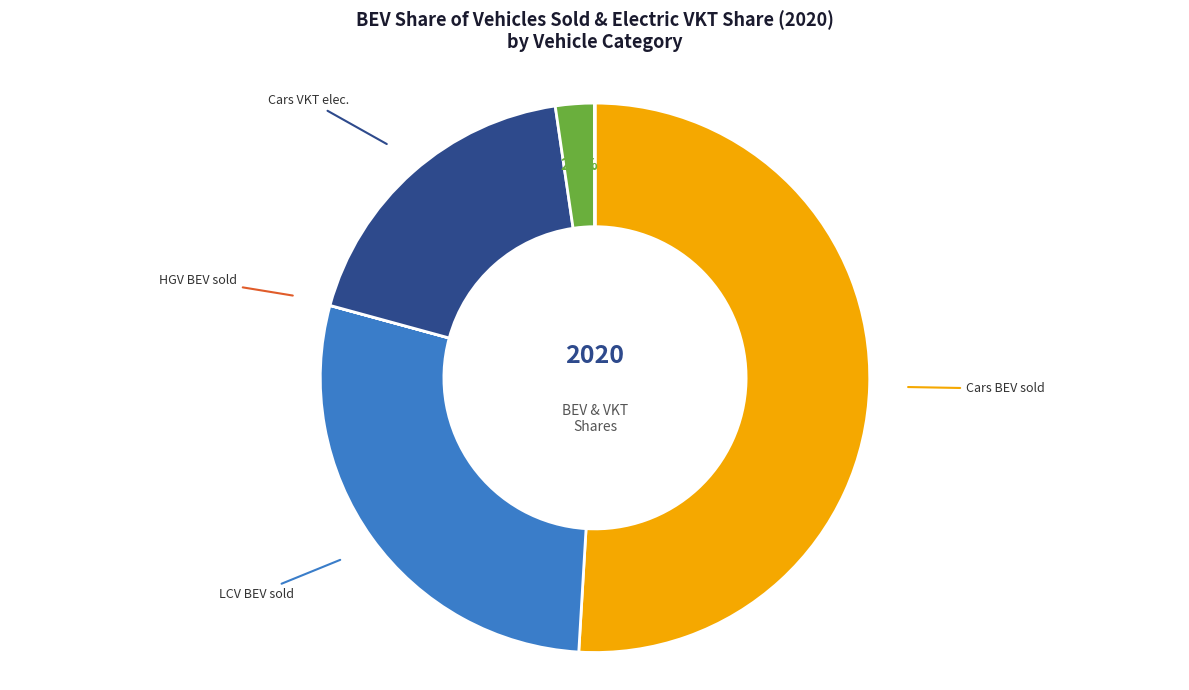

Does any single category account for the majority?

Yes